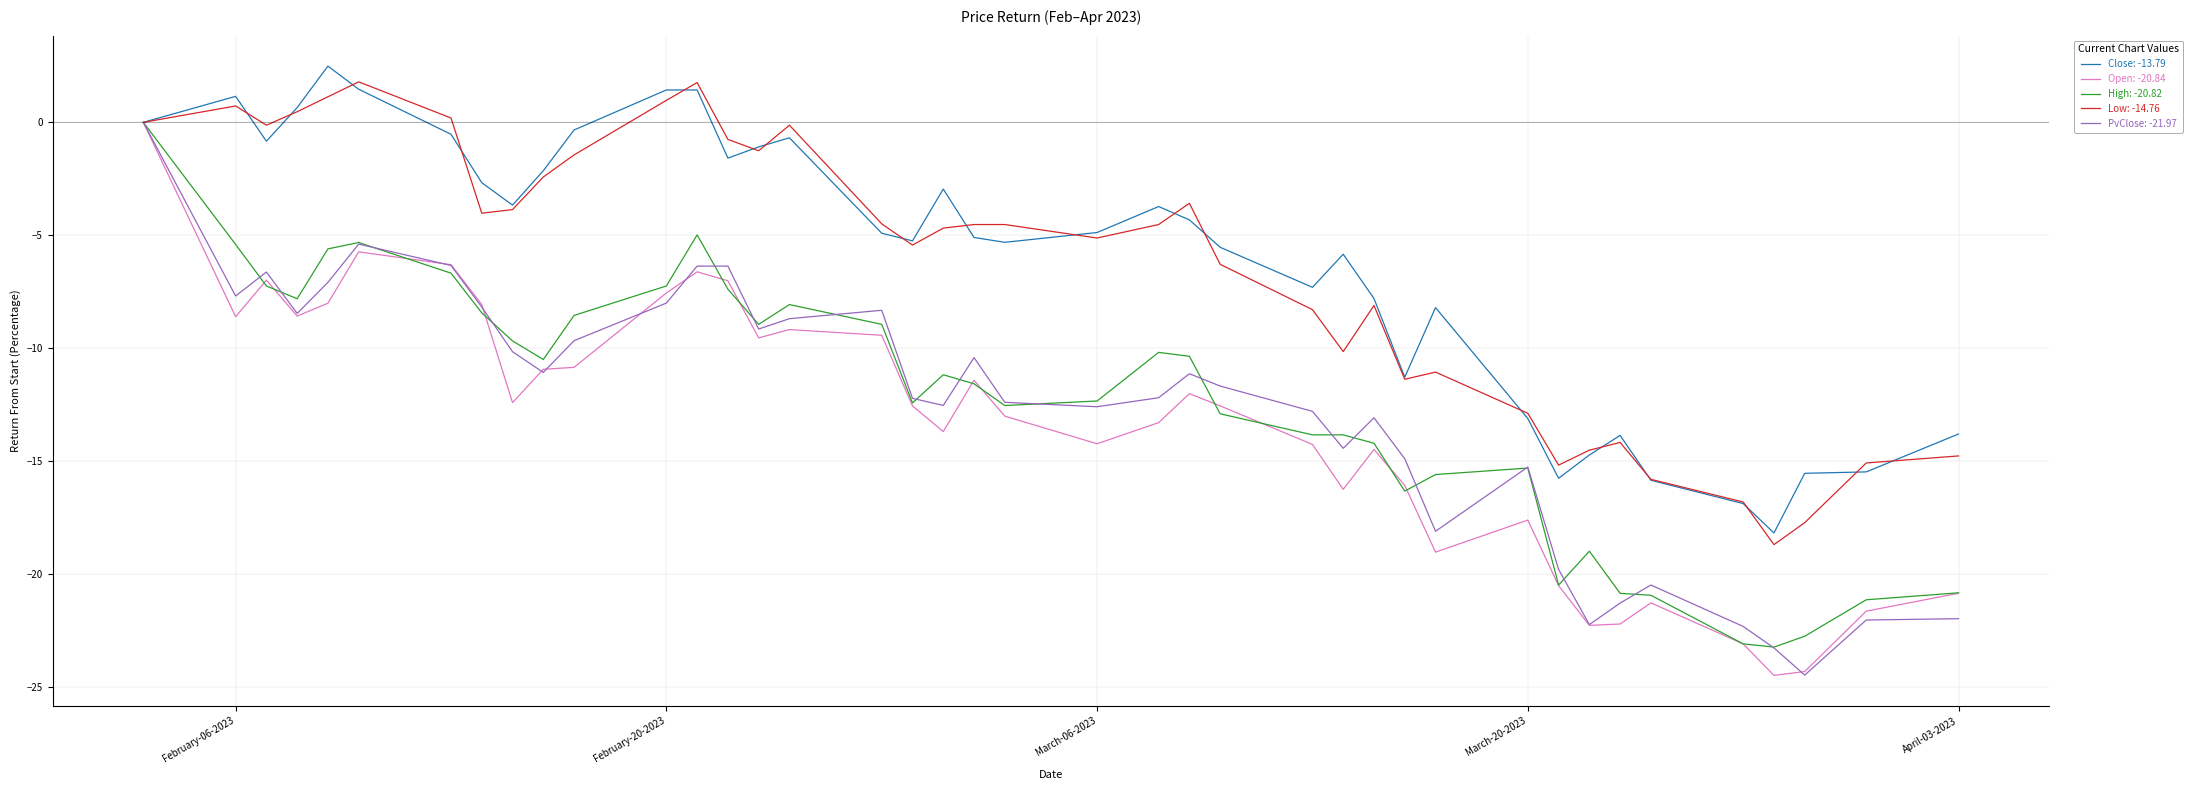

What is the smallest value displayed?

-24.5